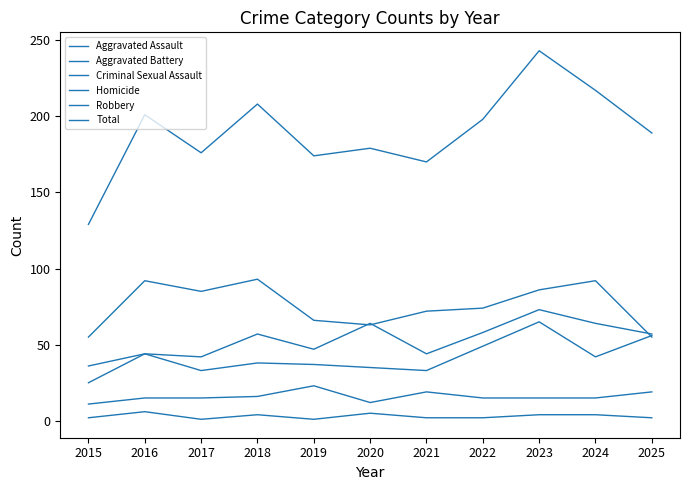

At 2021, list the series in order from largest to smallest.

Total, Robbery, Aggravated Assault, Aggravated Battery, Criminal Sexual Assault, Homicide